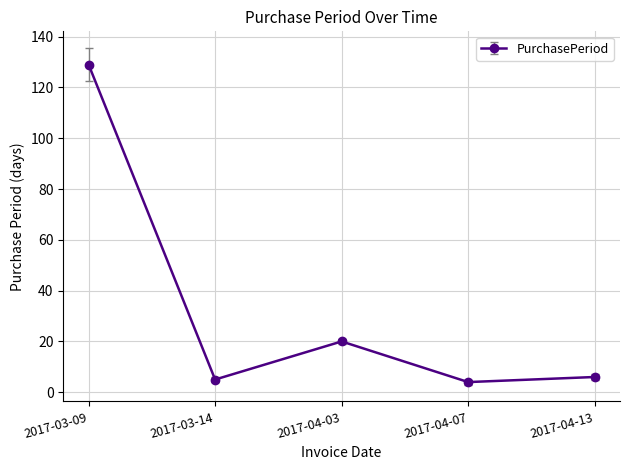

Reading left to right, list all the values displayed in this chart.

2017-03-09=129	2017-03-14=5	2017-04-03=20	2017-04-07=4	2017-04-13=6